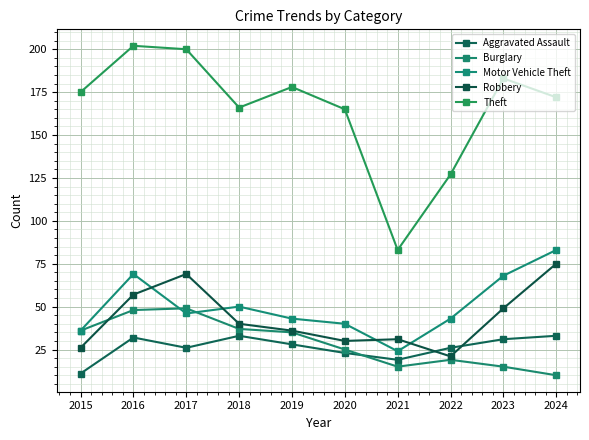

What is the approximate value of Theft at 2021, to the nearest 5?

85